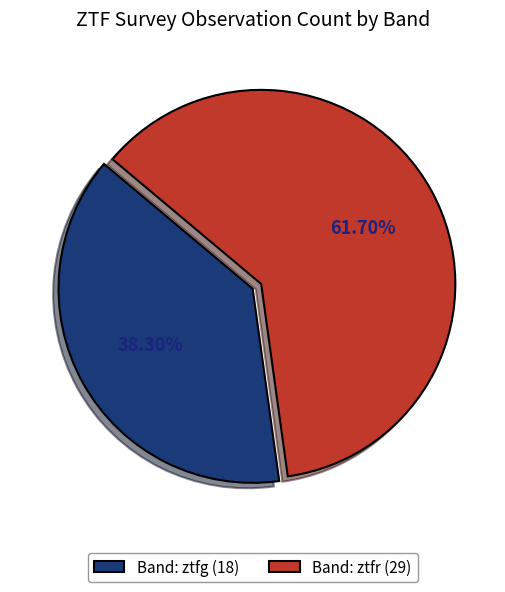

Approximately how many times larger is the value at Band: ztfr (29) compared to Band: ztfg (18)?

1.6